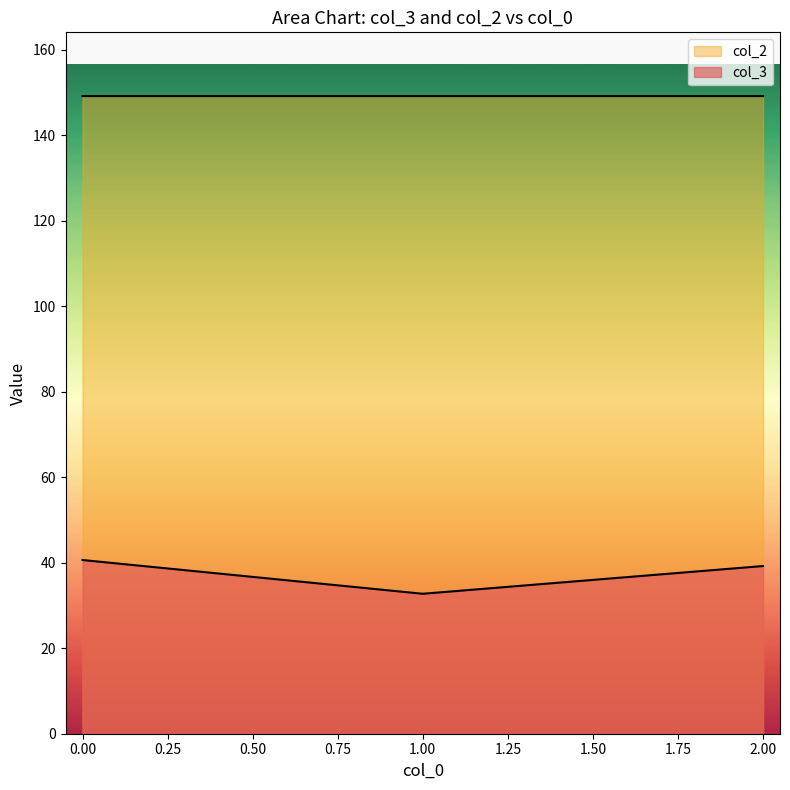

What are all the series names shown in the legend?

col_3, col_2